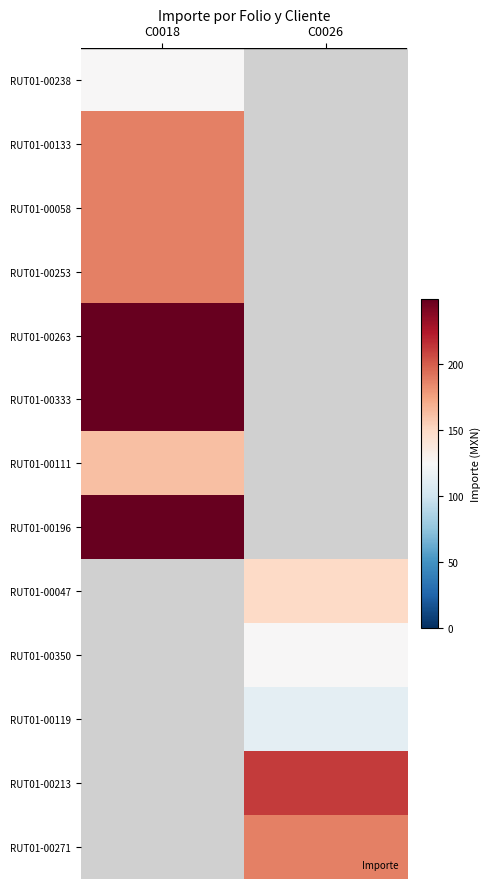

What is the spread (max minus min) of values at C0018?

249.4